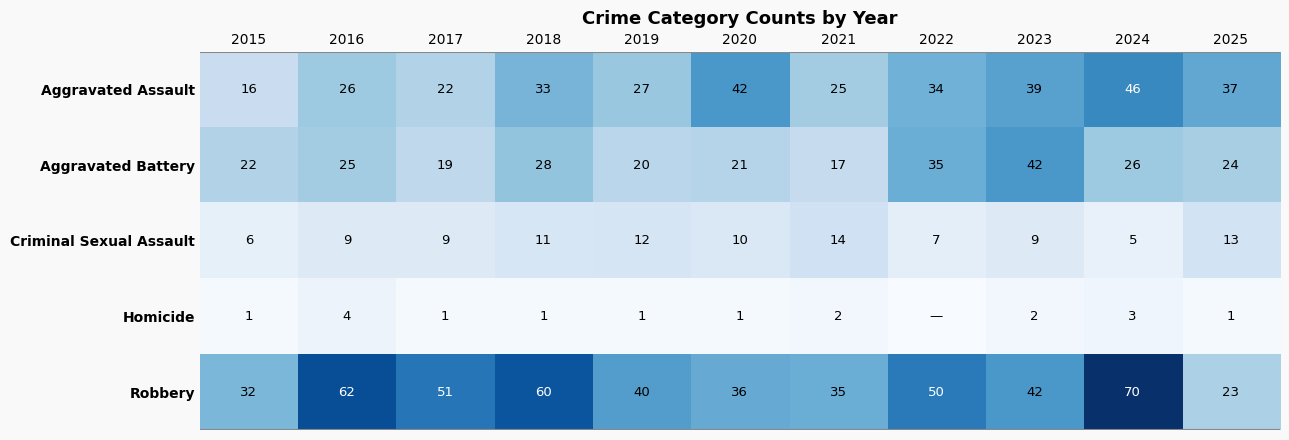

Where is Aggravated Assault nearest to the value 31?

2018